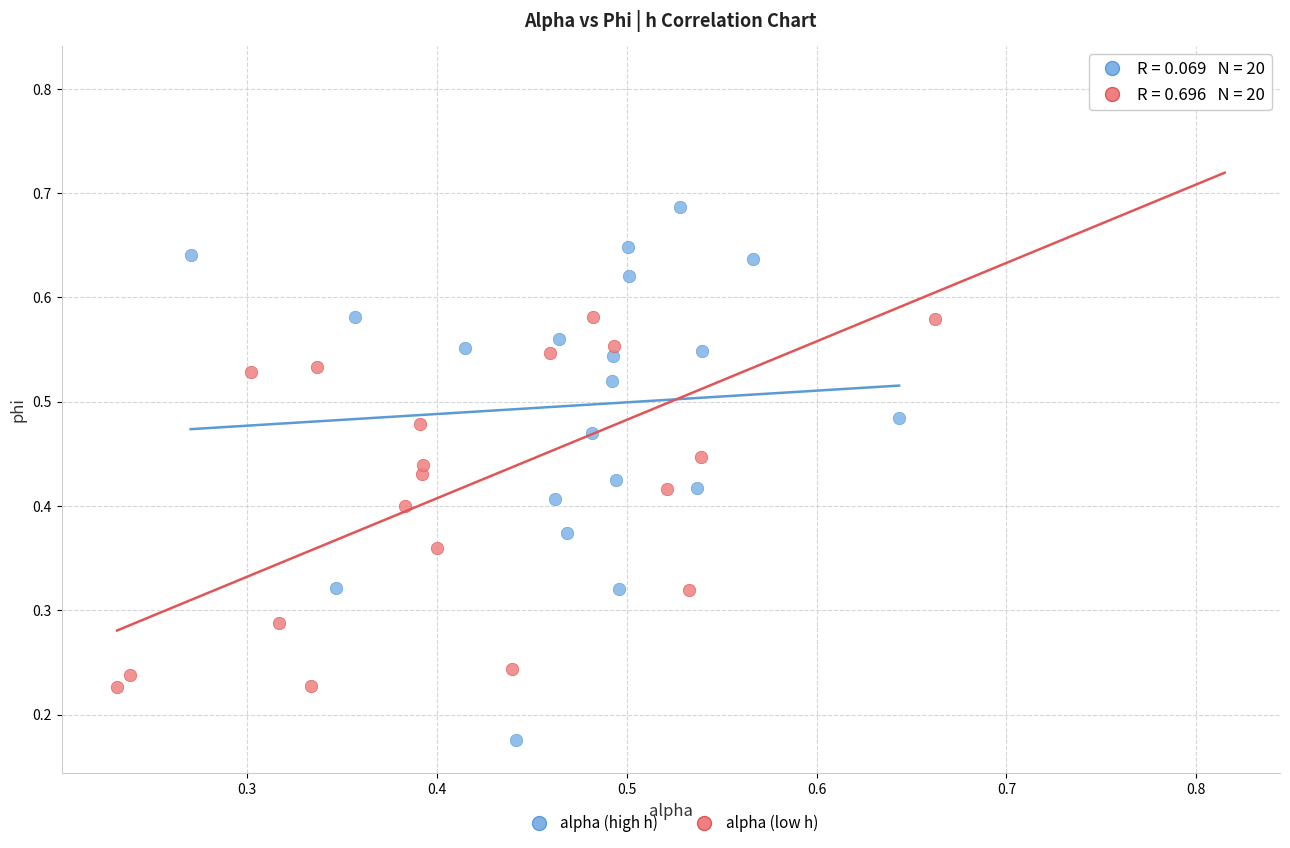

Which series has the widest spread of Y values?

alpha (low h)